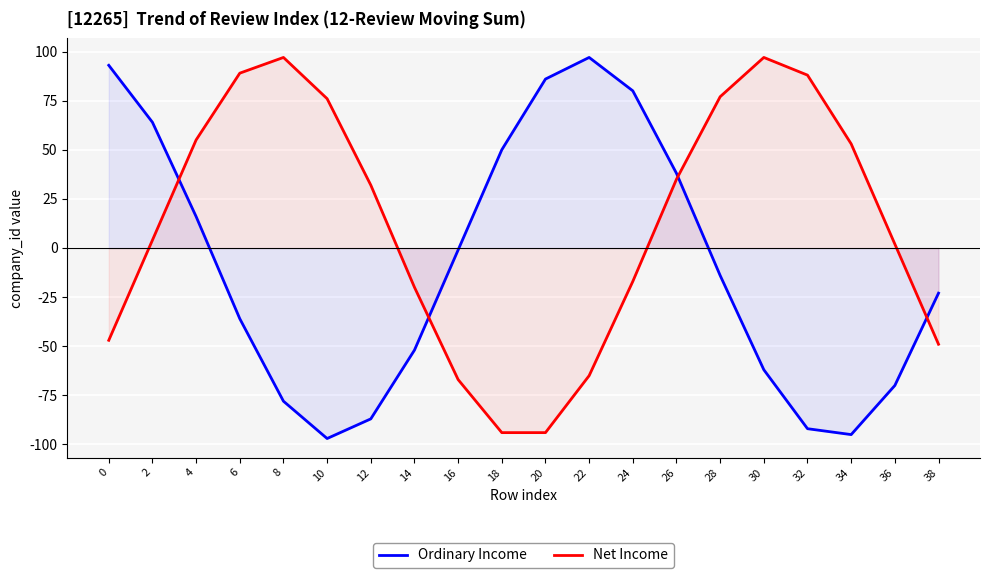

At which category is the sum across all series the highest?

26